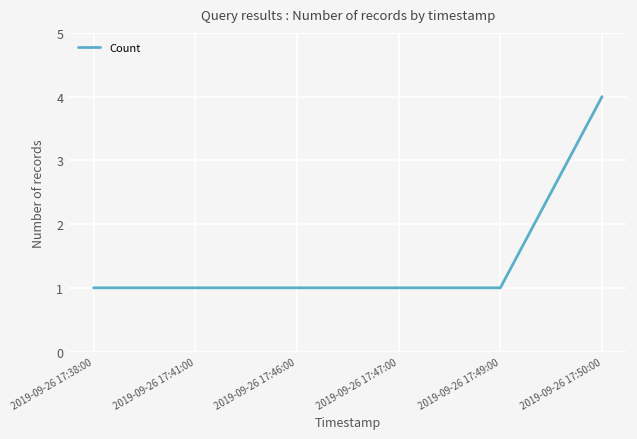

Count the number of categories in the chart.

6